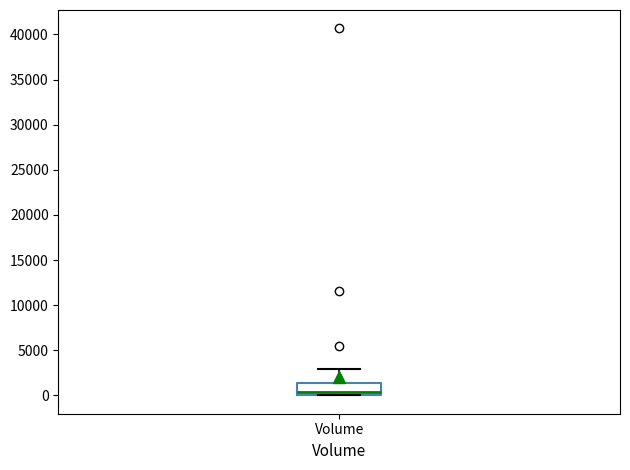

Transcribe this box plot: give where the median line is, the range the box spans, and where the two whiskers end, as read against the y-axis. The values are not printed on the chart, so give them approximately, as read against the axis.

median 500, box 0 to 1500, whiskers 0 to 3000